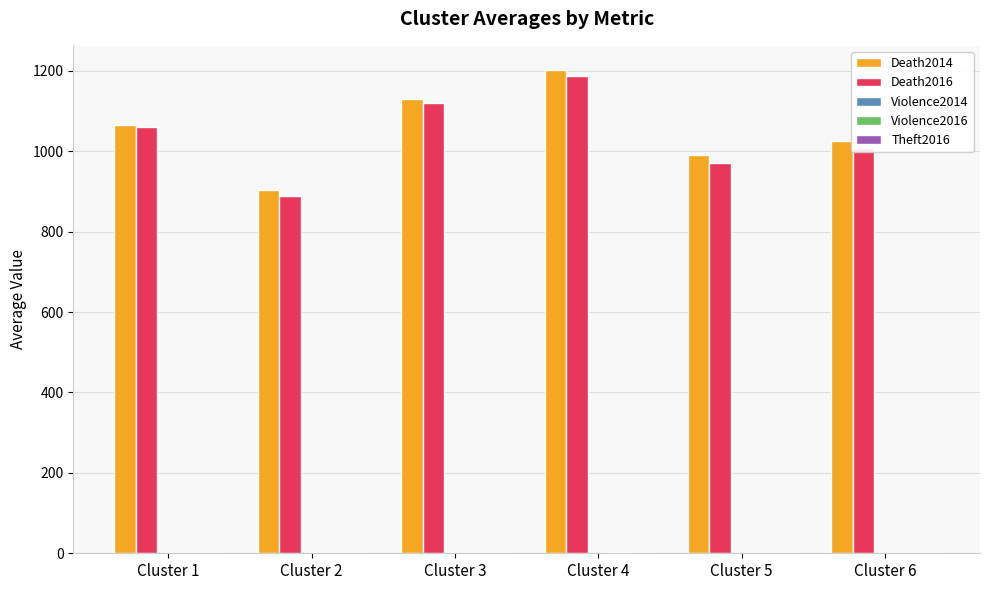

What is the greatest value displayed?

1202.3